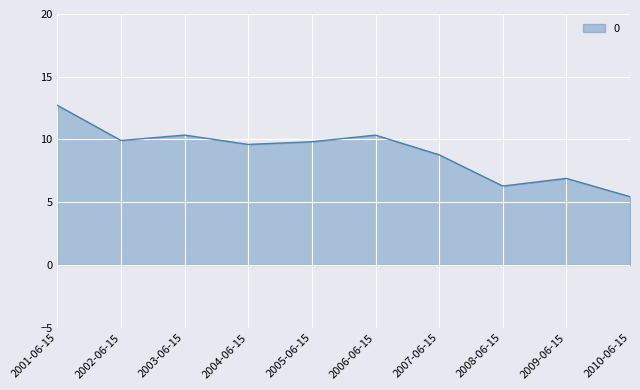

What is the change in value from 2009-06-15 to 2010-06-15?

-1.5